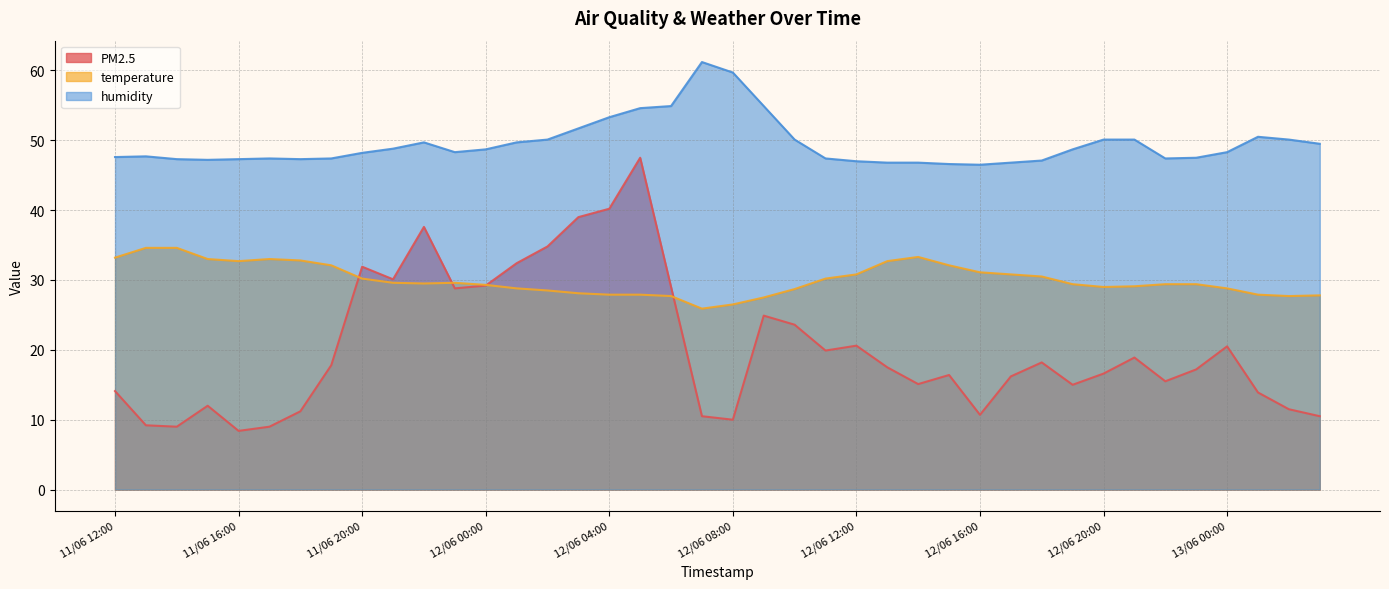

Reading left to right, extract all data points from this chart.

PM2.5: 14.1	9.2	9.0	12.0	8.4	9.0	11.2	17.8	31.9	30.1	37.6	28.8	29.2	32.4	34.8	39.0	40.2	47.5	29.0	10.5	10.0	24.9	23.6	19.9	20.6	17.5	15.1	16.4	10.7	16.2	18.2	15.0	16.6	18.9	15.5	17.2	20.5	13.9	11.5	10.5
temperature: 33.2	34.6	34.6	33.0	32.7	33.0	32.8	32.1	30.2	29.6	29.5	29.6	29.3	28.8	28.5	28.1	27.9	27.9	27.7	25.9	26.5	27.5	28.7	30.2	30.8	32.7	33.3	32.1	31.1	30.8	30.5	29.4	29.0	29.1	29.4	29.4	28.8	27.9	27.7	27.8
humidity: 47.6	47.7	47.3	47.2	47.3	47.4	47.3	47.4	48.2	48.8	49.7	48.3	48.7	49.7	50.1	51.7	53.3	54.6	54.9	61.2	59.7	54.9	50.1	47.4	47.0	46.8	46.8	46.6	46.5	46.8	47.1	48.7	50.1	50.1	47.4	47.5	48.3	50.5	50.1	49.5